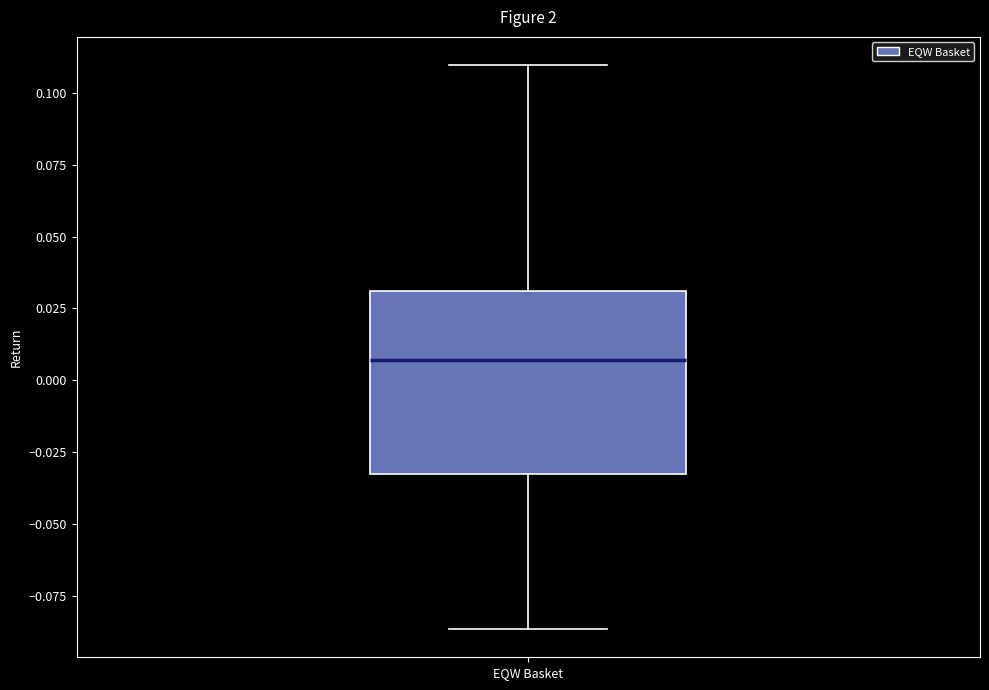

Read this box plot against the y-axis: the position of the median line, the range covered by the box, and the ends of both whiskers. The values are not printed on the chart, so give them approximately, as read against the axis.

median 0.005, box -0.035 to 0.030, whiskers -0.085 to 0.110